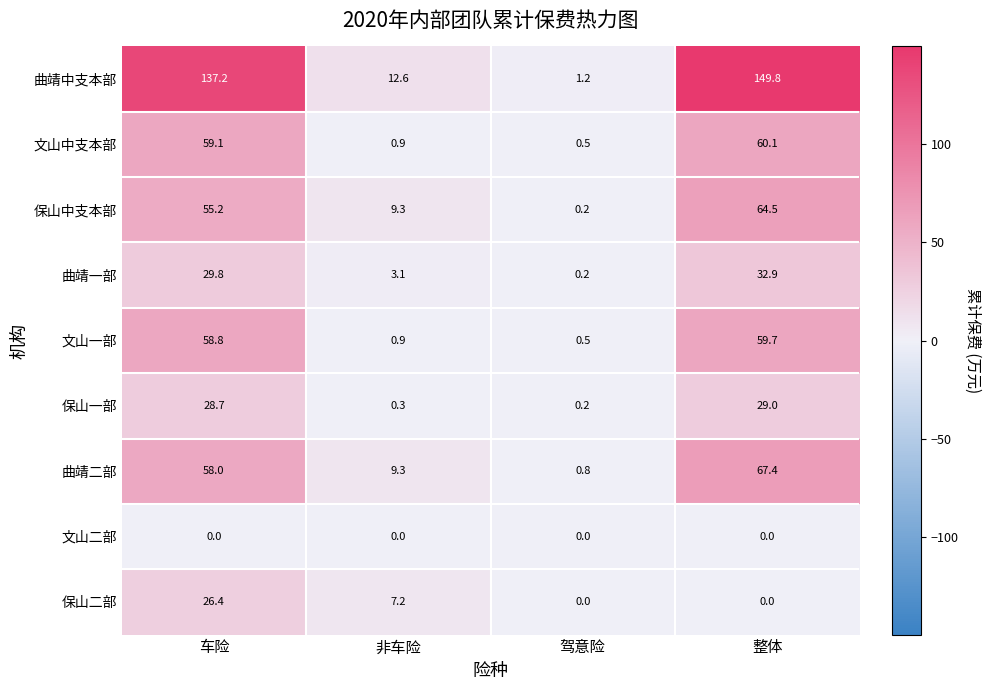

Count the number of categories in the chart.

4